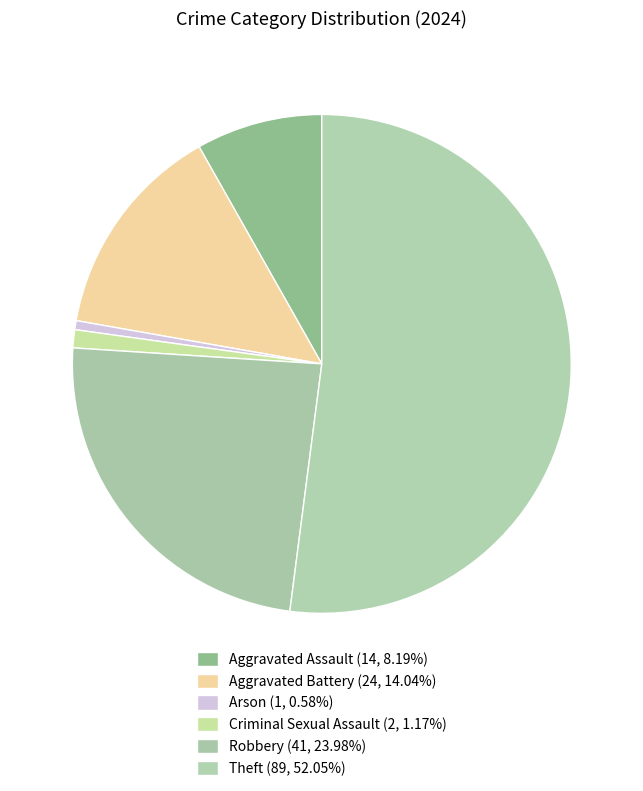

True or false: Robbery accounts for 24% of the total.

True